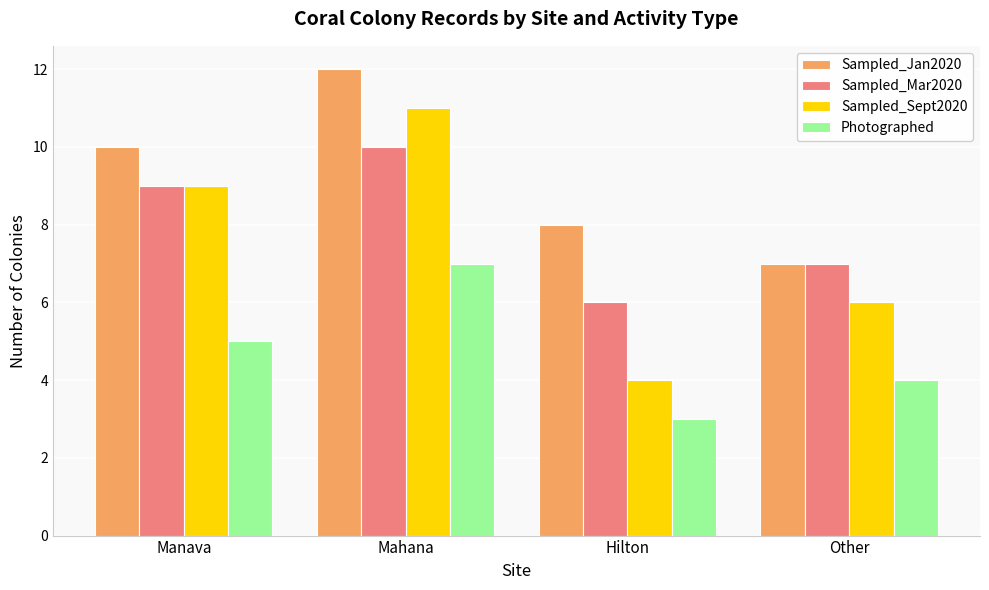

What is the label of the 2nd bar from the left?

Mahana